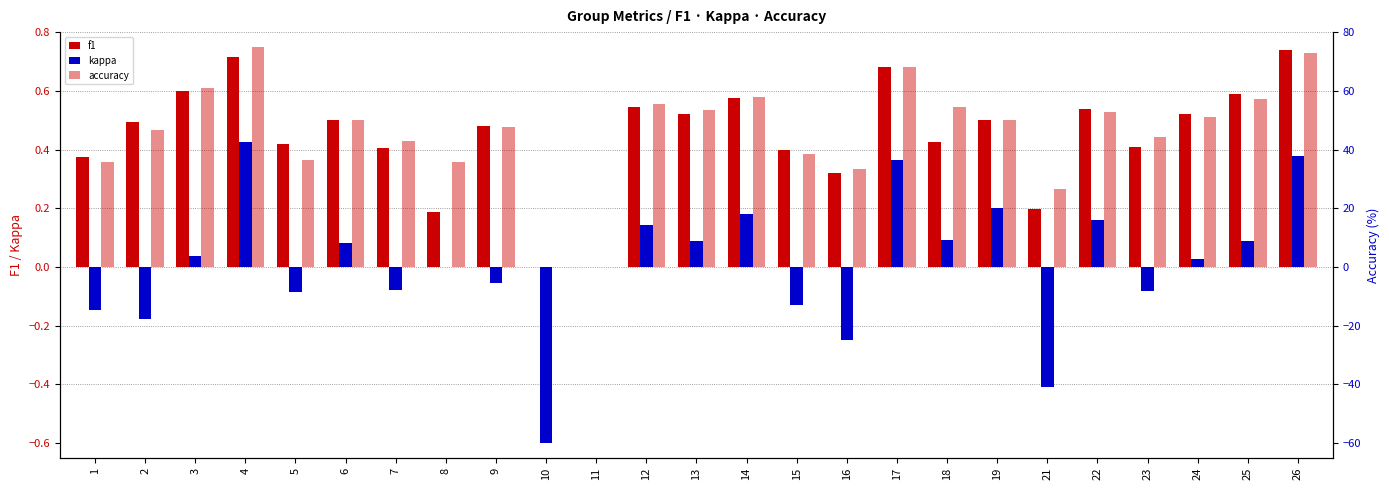

Reading left to right, extract all data points from this chart.

f1: 1=0.4	2=0.5	3=0.6	4=0.7	5=0.4	6=0.5	7=0.4	8=0.2	9=0.5	10=0.0	11=0.0	12=0.5	13=0.5	14=0.6	15=0.4	16=0.3	17=0.7	18=0.4	19=0.5	21=0.2	22=0.5	23=0.4	24=0.5	25=0.6	26=0.7
kappa: 1=-0.1	2=-0.2	3=0.0	4=0.4	5=-0.1	6=0.1	7=-0.1	8=0.0	9=-0.1	10=-0.6	11=0.0	12=0.1	13=0.1	14=0.2	15=-0.1	16=-0.2	17=0.4	18=0.1	19=0.2	21=-0.4	22=0.2	23=-0.1	24=0.0	25=0.1	26=0.4
accuracy: 1=35.7	2=46.7	3=60.9	4=75.0	5=36.4	6=50.0	7=42.9	8=35.7	9=47.6	10=0.0	11=0.0	12=55.6	13=53.3	14=58.1	15=38.5	16=33.3	17=68.2	18=54.5	19=50.0	21=26.7	22=52.9	23=44.4	24=51.1	25=57.1	26=72.7